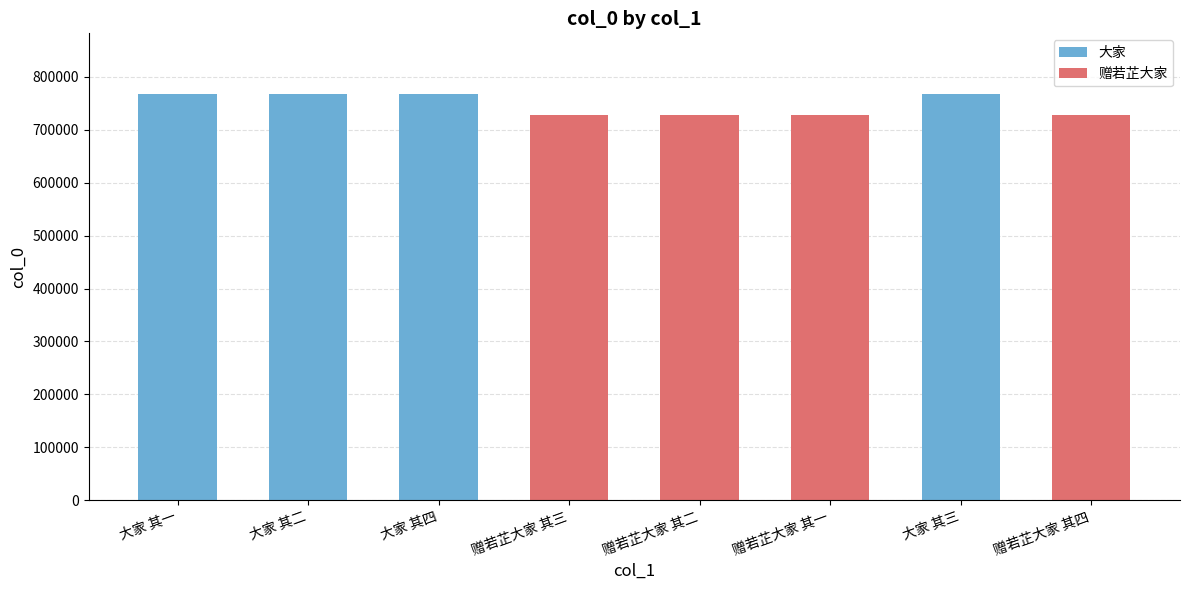

What is the value of the 8th bar from the left?

727765